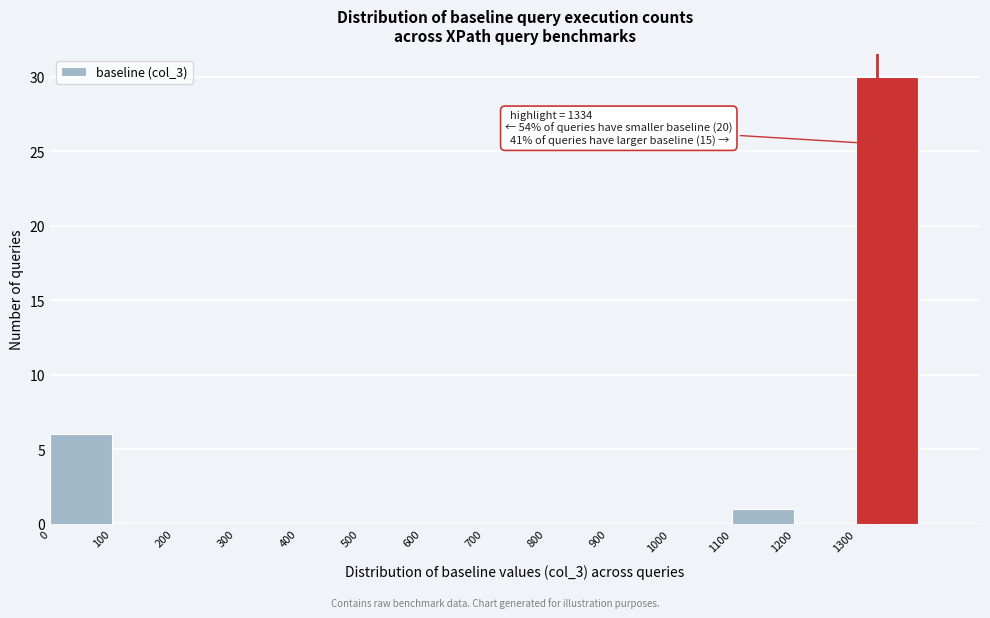

Which range on the x-axis has the tallest bar?

1300 to 1400